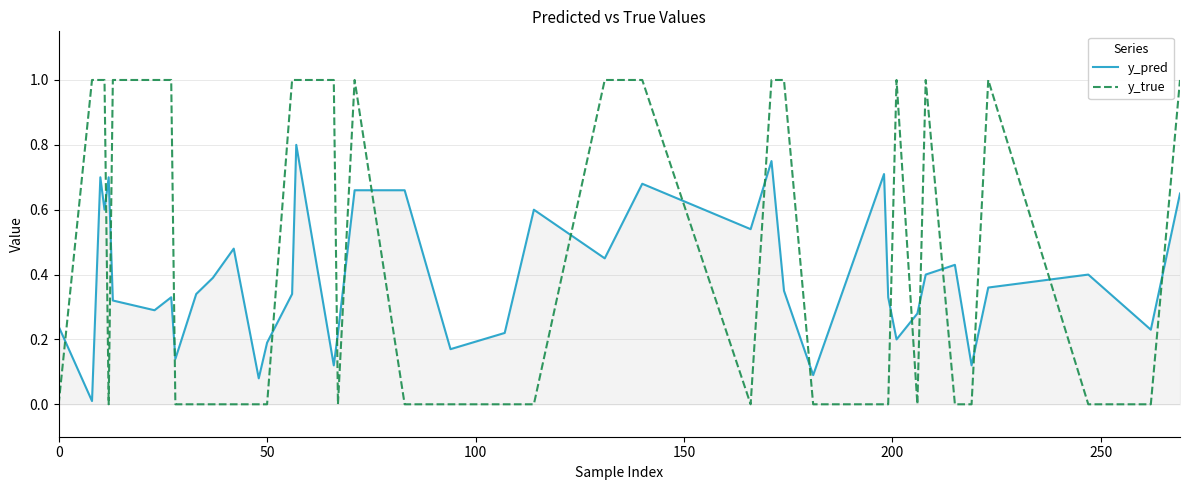

Which series has the largest total across all categories?

y_true